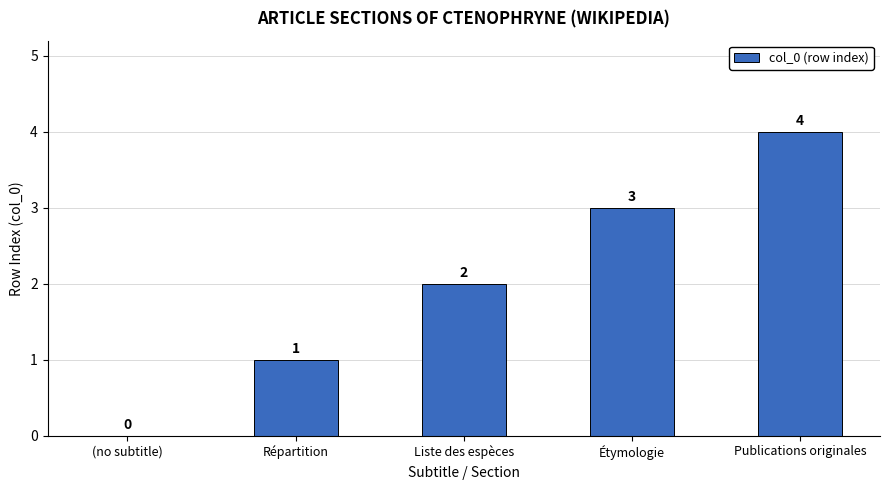

What is the sum of the values at Publications originales and (no subtitle)?

4